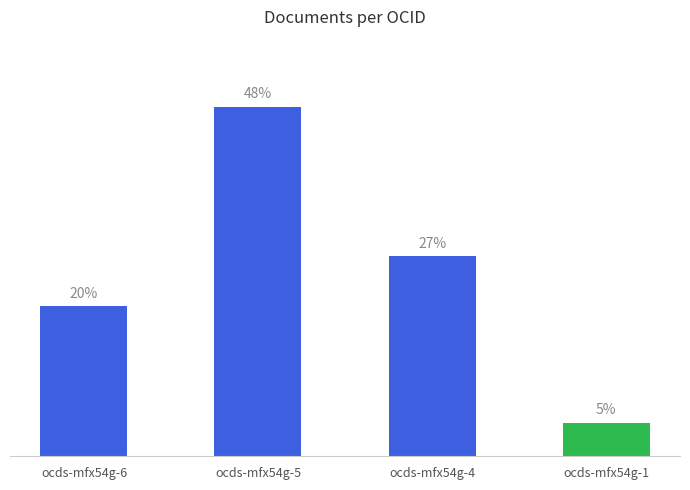

Does the chart contain any negative values?

No